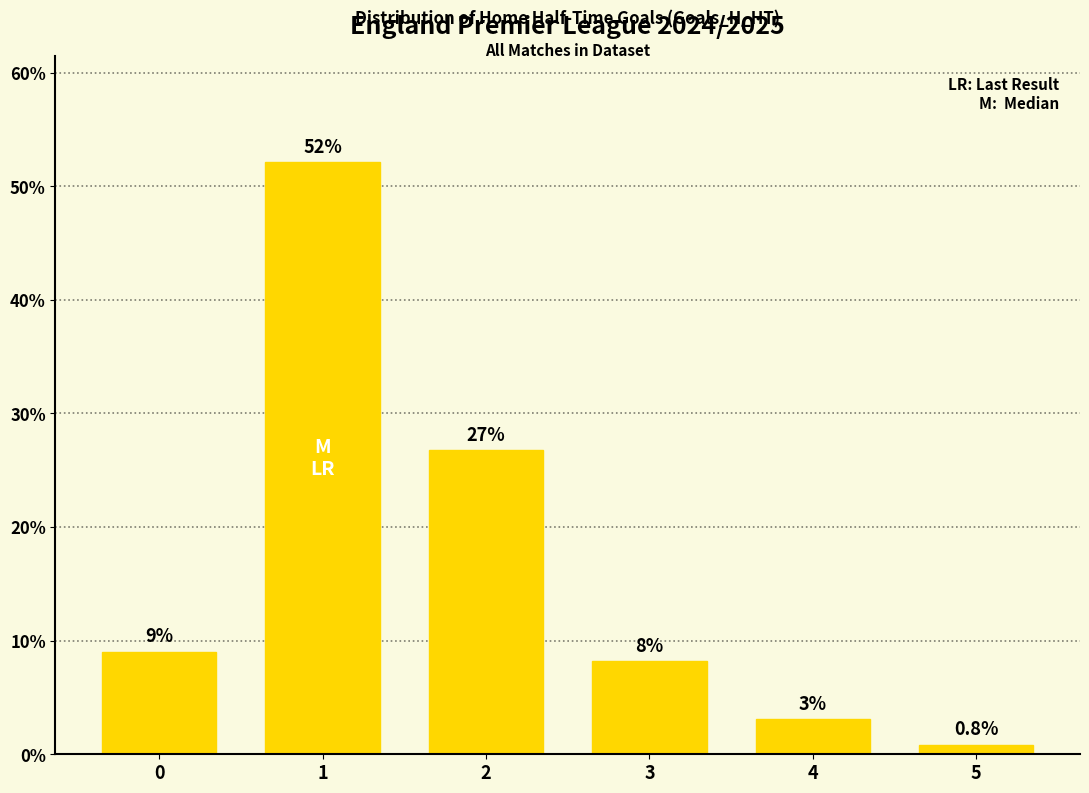

At which label is the value closest to 26?

2